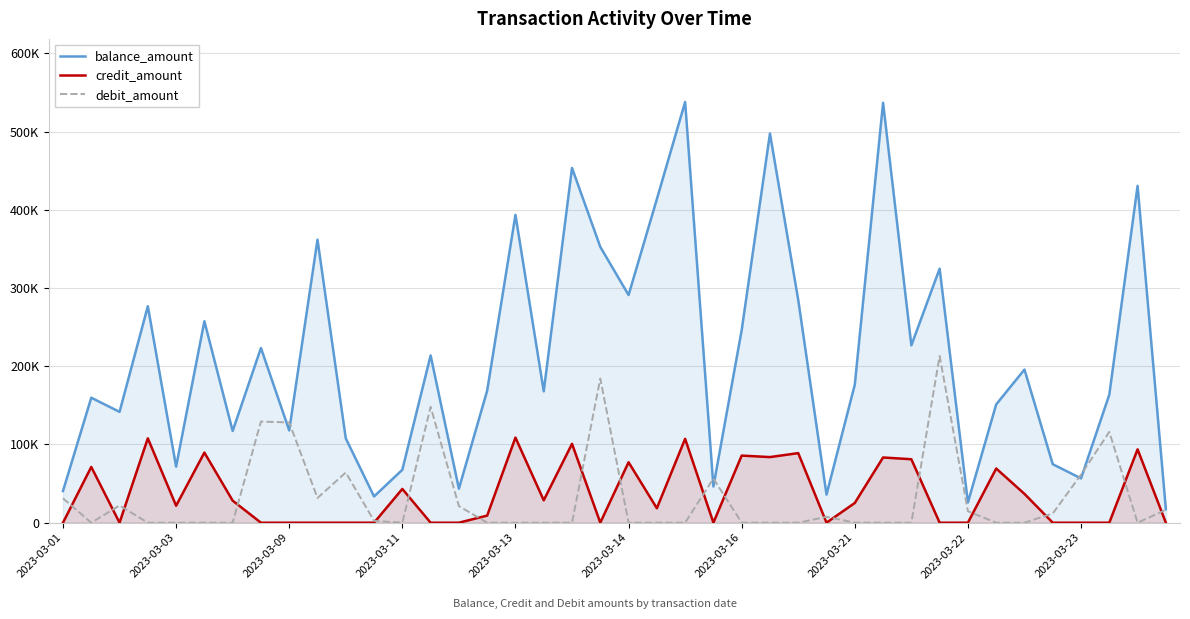

Does the chart display data point markers on the line(s)?

No